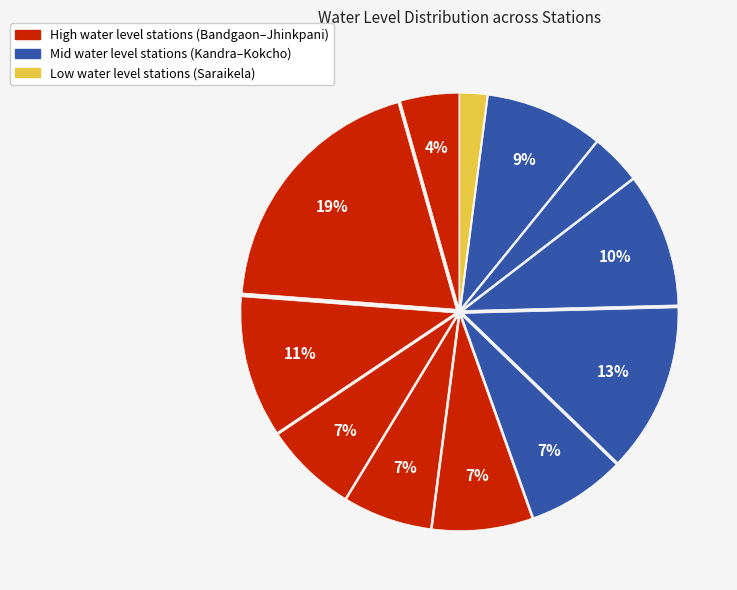

Does any single category account for the majority?

No